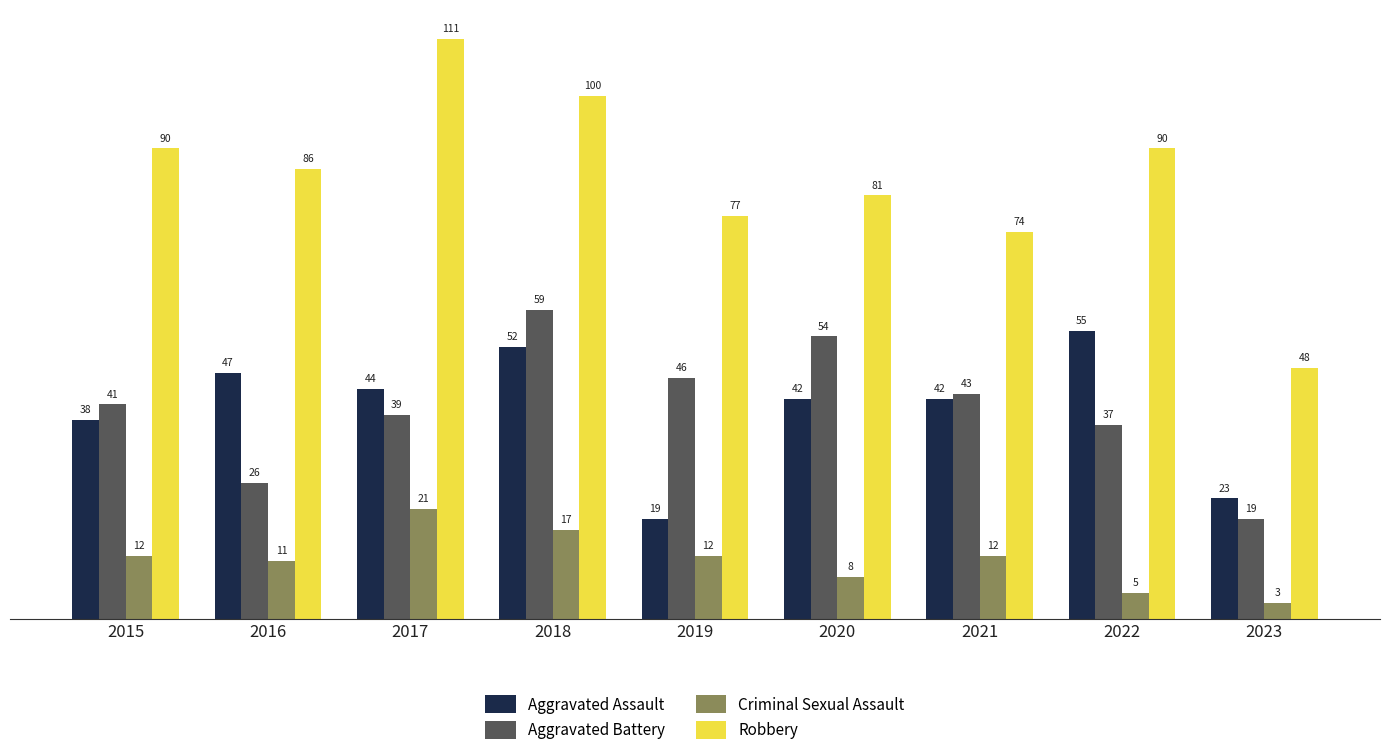

Reading right to left, transcribe all the data shown in this chart.

Aggravated Assault: 23	55	42	42	19	52	44	47	38
Aggravated Battery: 19	37	43	54	46	59	39	26	41
Criminal Sexual Assault: 3	5	12	8	12	17	21	11	12
Robbery: 48	90	74	81	77	100	111	86	90